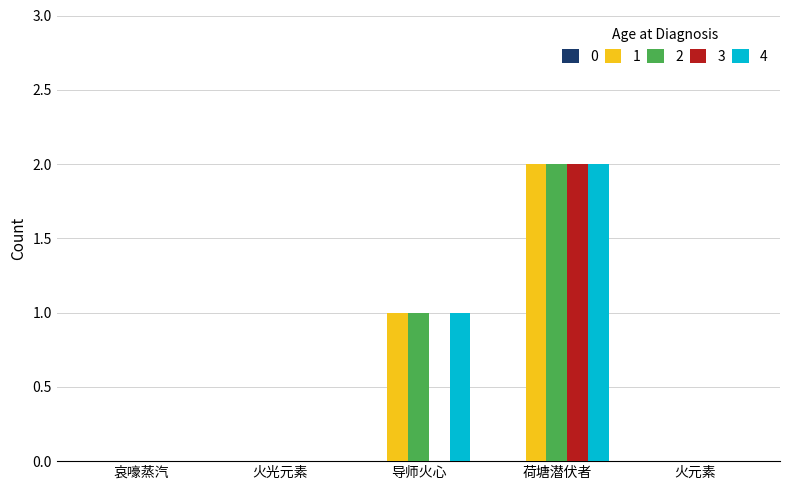

At which category does the chart reach its peak across all series?

荷塘潜伏者